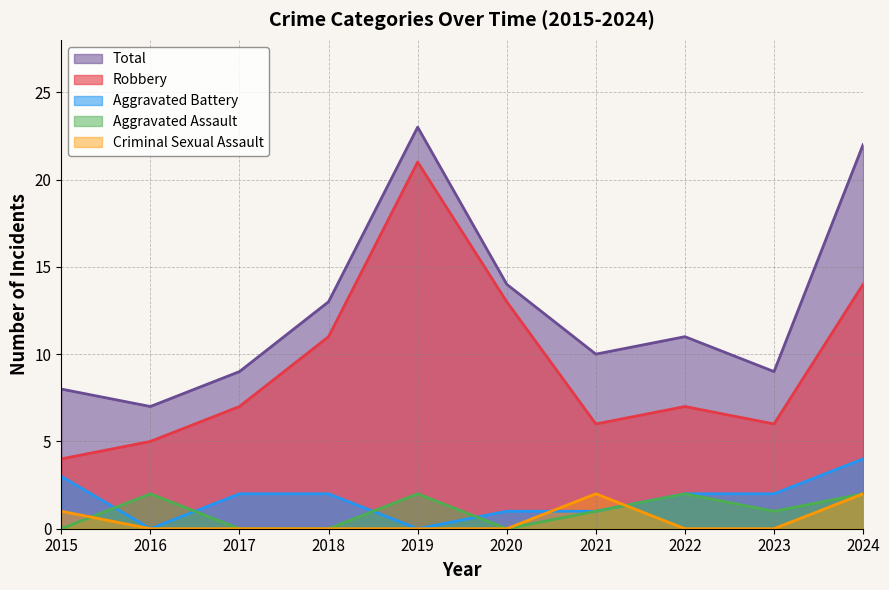

Does the chart have visible grid lines?

Yes